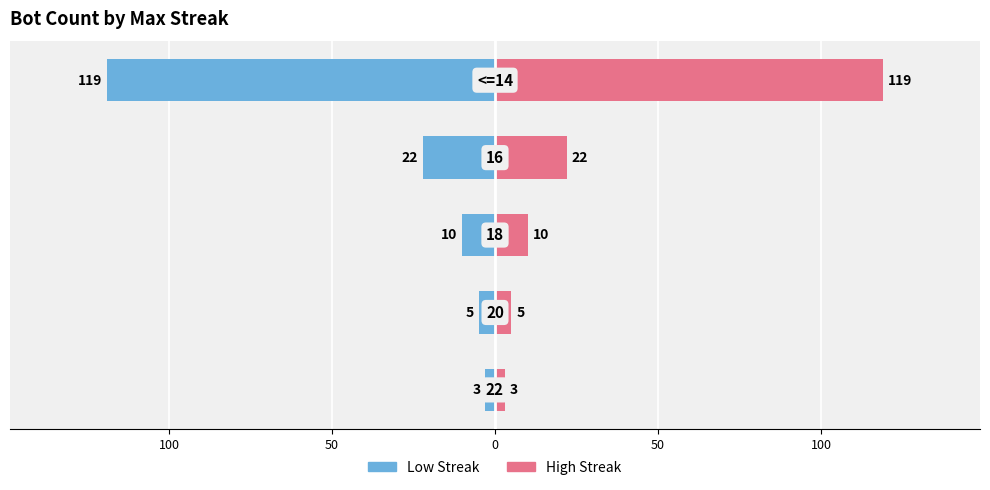

Reading right to left, what are all the values shown in this chart?

Low Streak Bots: -119	-22	-10	-5	-3
High Streak Bots: 119	22	10	5	3